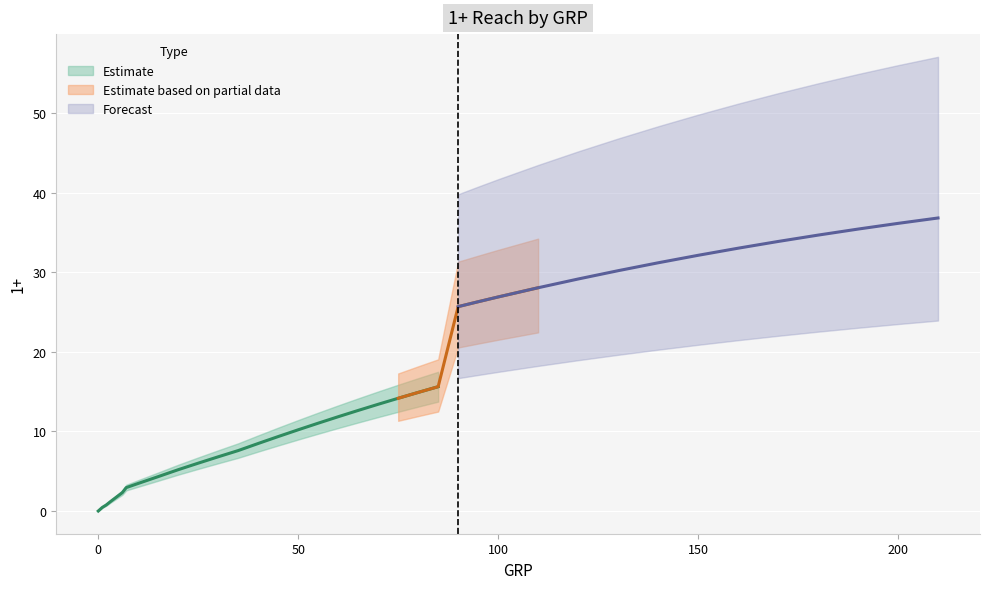

What value does the data have at 110?

28.1